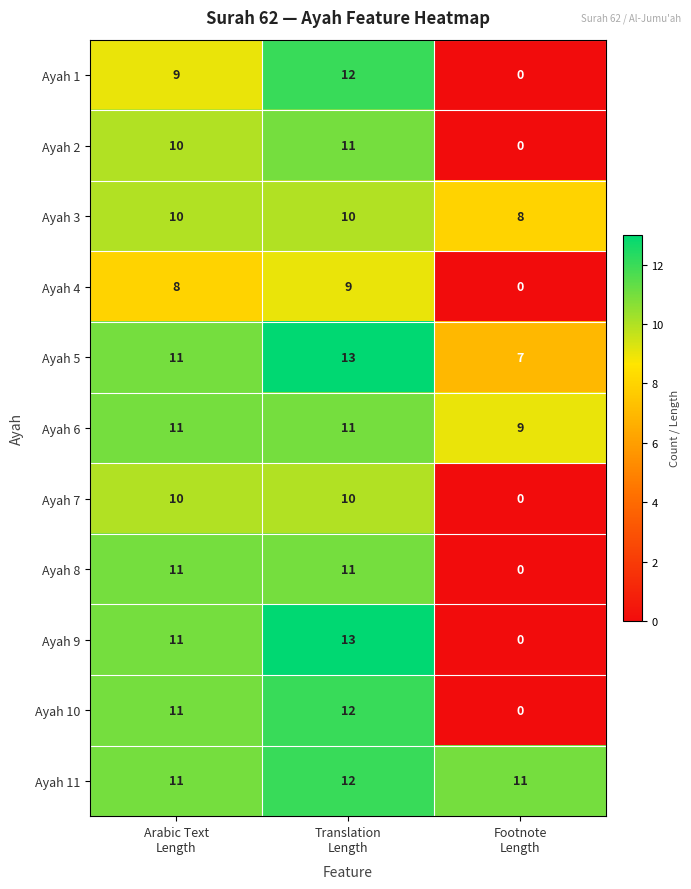

What is the maximum value for Ayah 1?

12